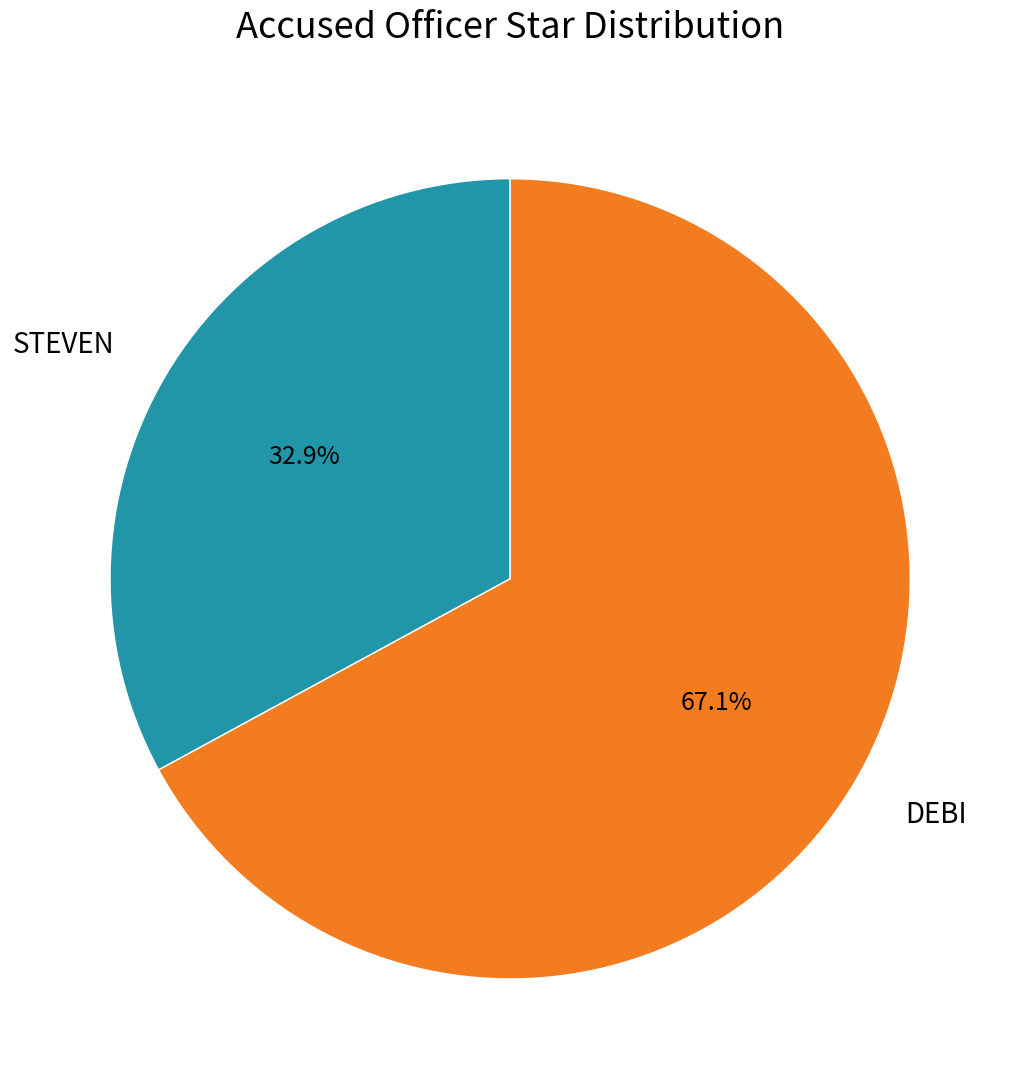

Is the sum of DEBI and STEVEN greater than half?

Yes